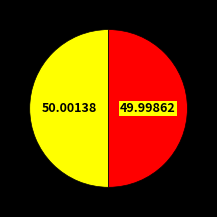

To the nearest percent, what is the average slice percentage?

50%